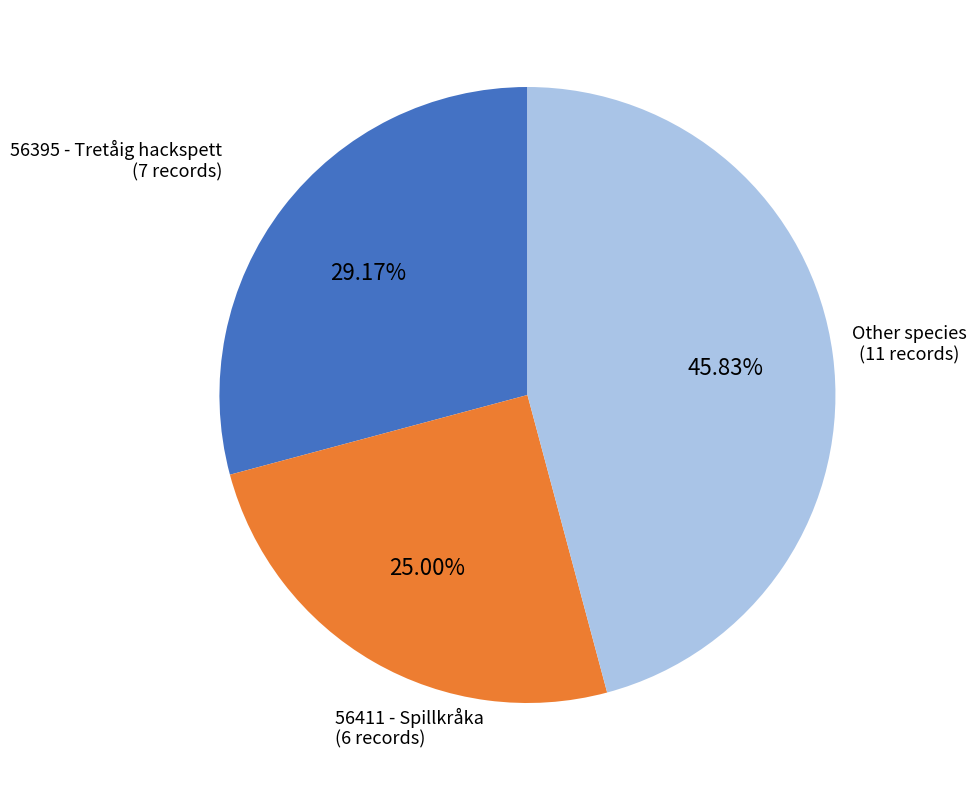

Rank the categories by value from lowest to highest.

56411 - Spillkråka, 56395 - Tretåig hackspett, Other species